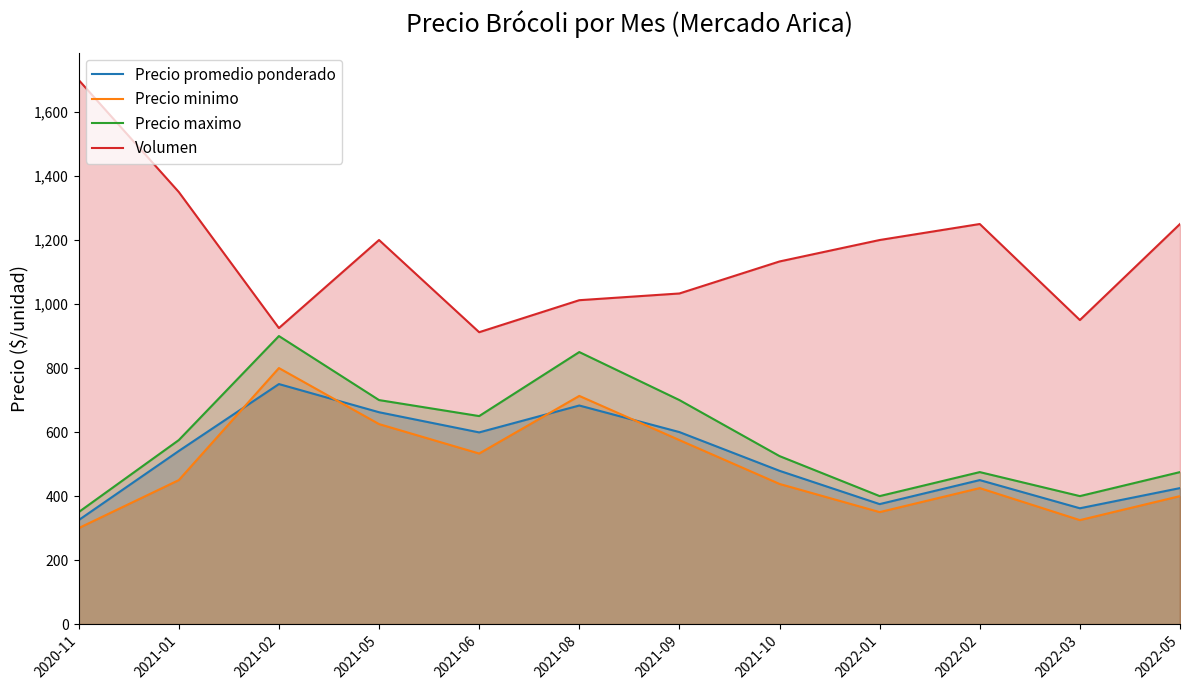

What value does the Volumen series have at 2022-03?

950